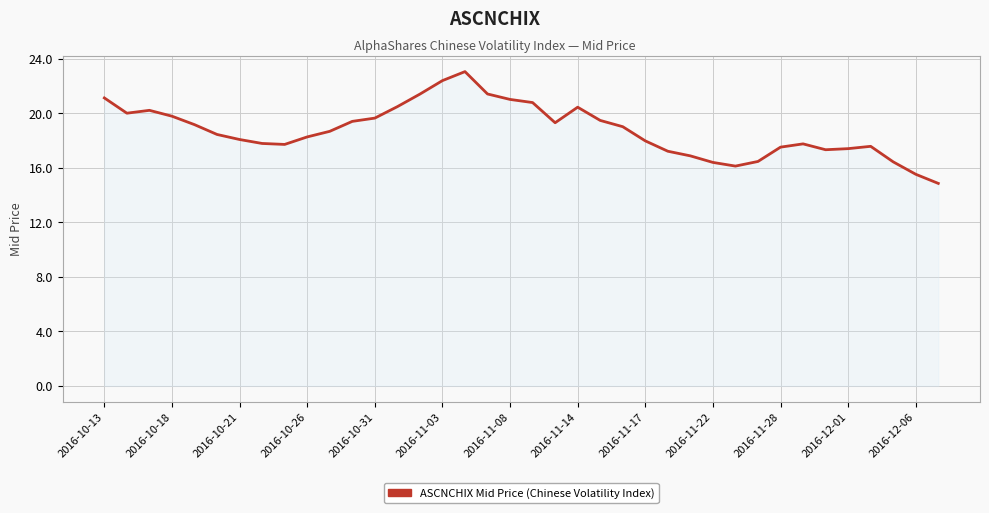

What is the difference between the maximum and minimum values?

8.2